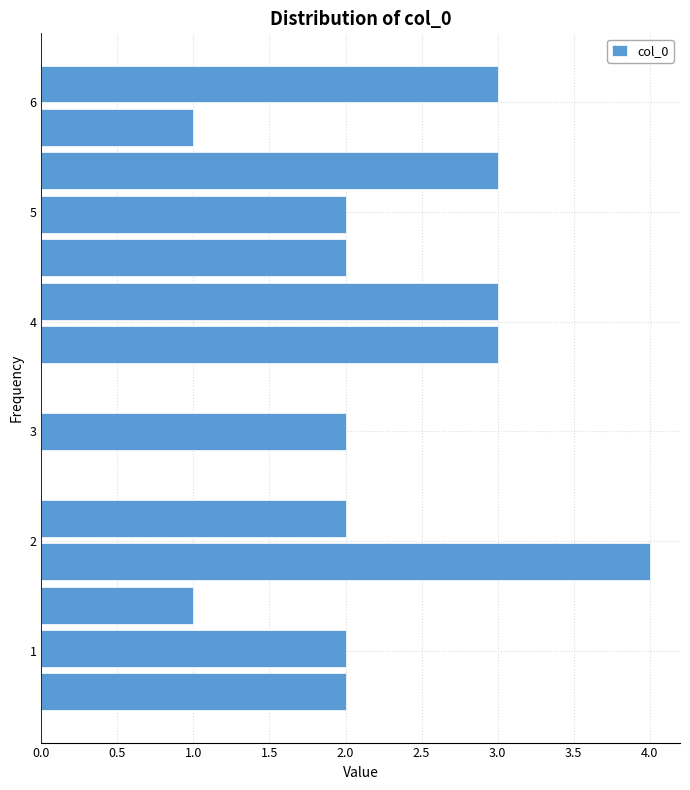

Around what value on the y-axis is the longest bar? Give the approximate position of its centre, as read against the axis.

1.8